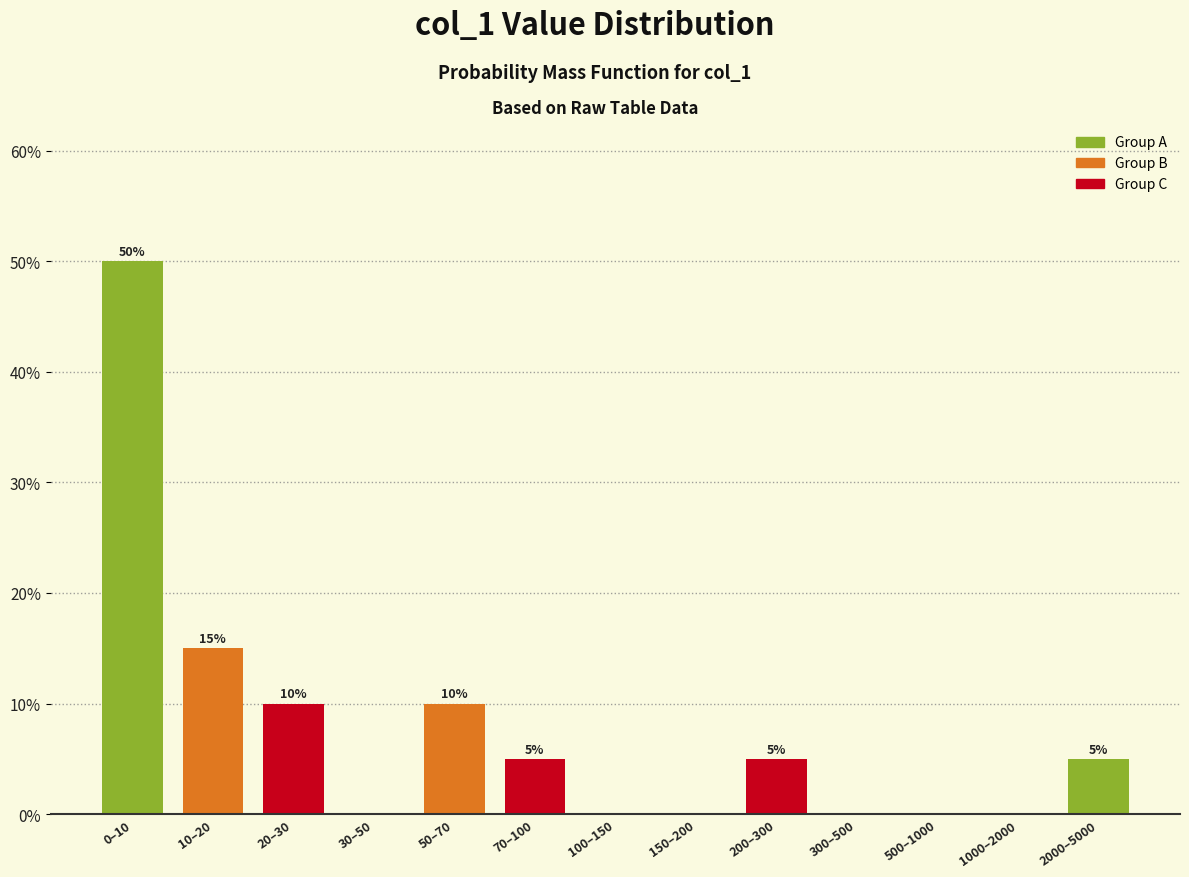

Reading left to right, list all the values displayed in this chart.

0–10=50	10–20=15	20–30=10	30–50=0	50–70=10	70–100=5	100–150=0	150–200=0	200–300=5	300–500=0	500–1000=0	1000–2000=0	2000–5000=5